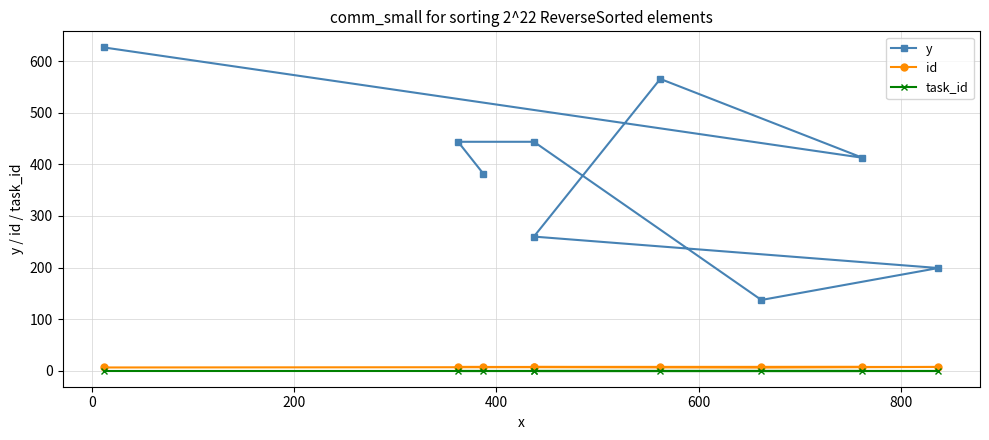

True or false: y has a value of 115 at 200.

False